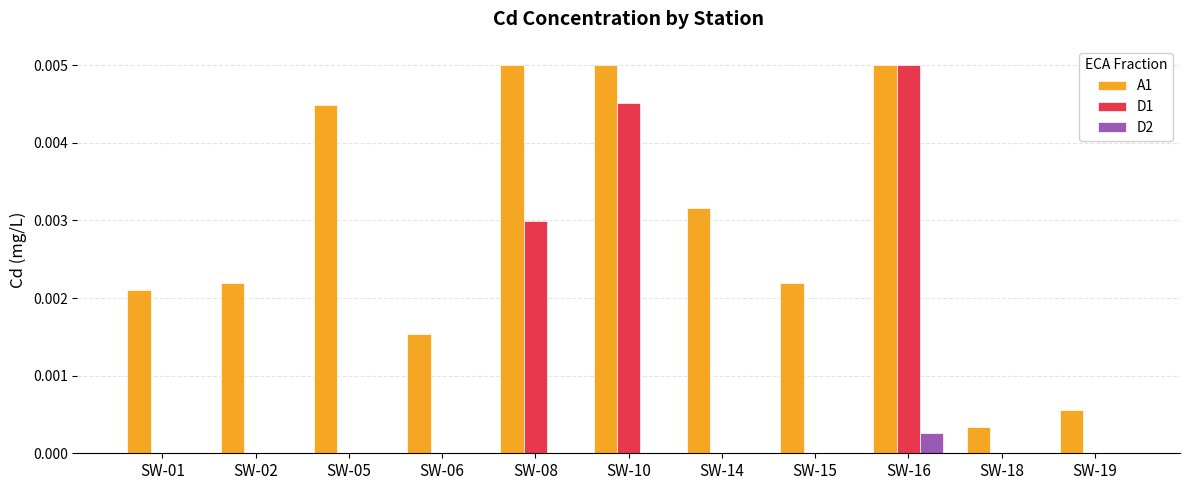

How many groups of bars are there?

11